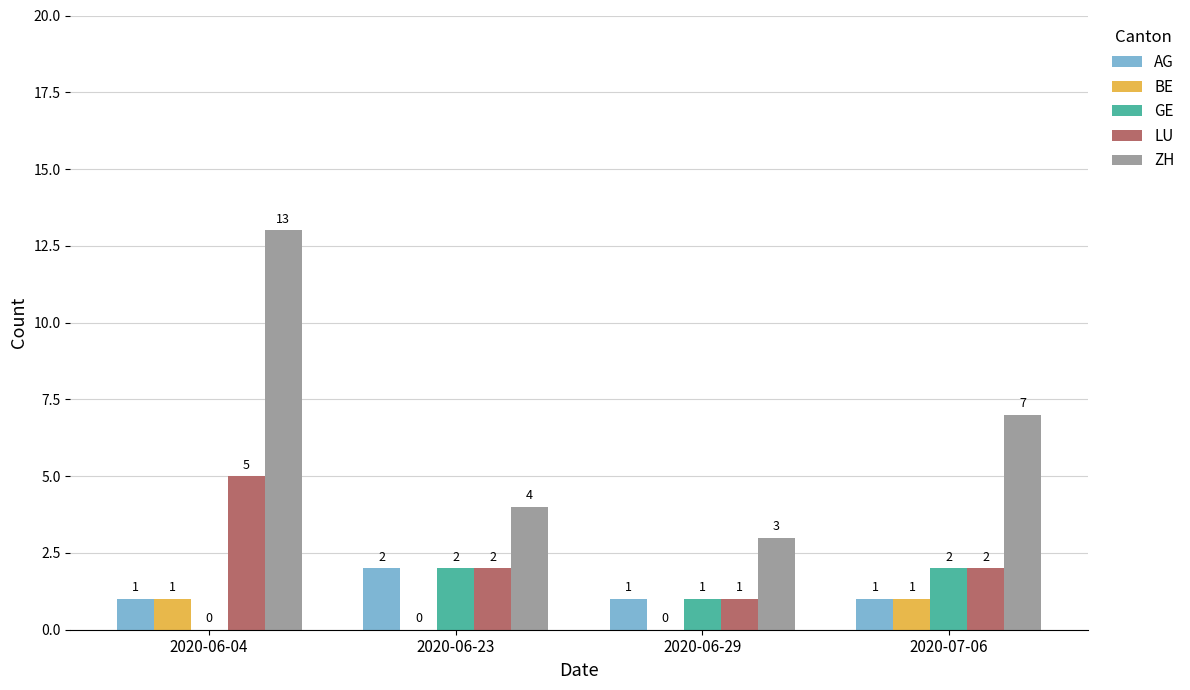

What are all the series names shown in the legend?

AG, BE, GE, LU, ZH